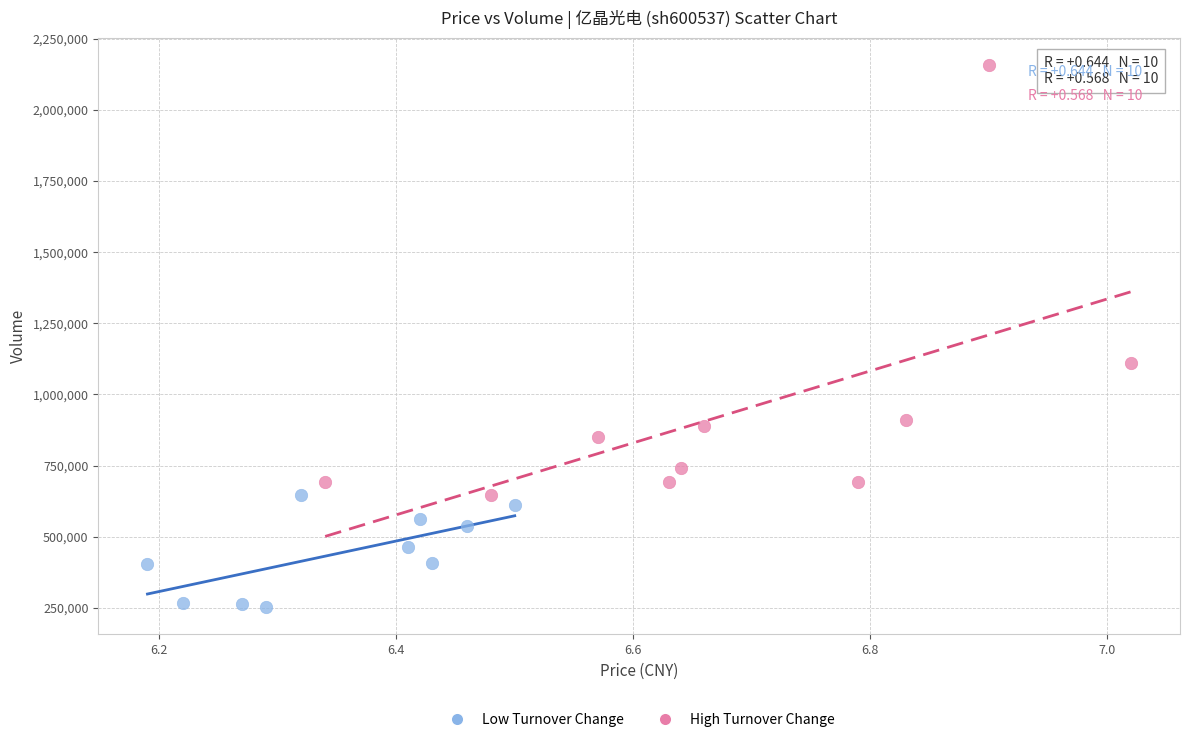

Which series contains the lowest Y value?

Low Turnover Change